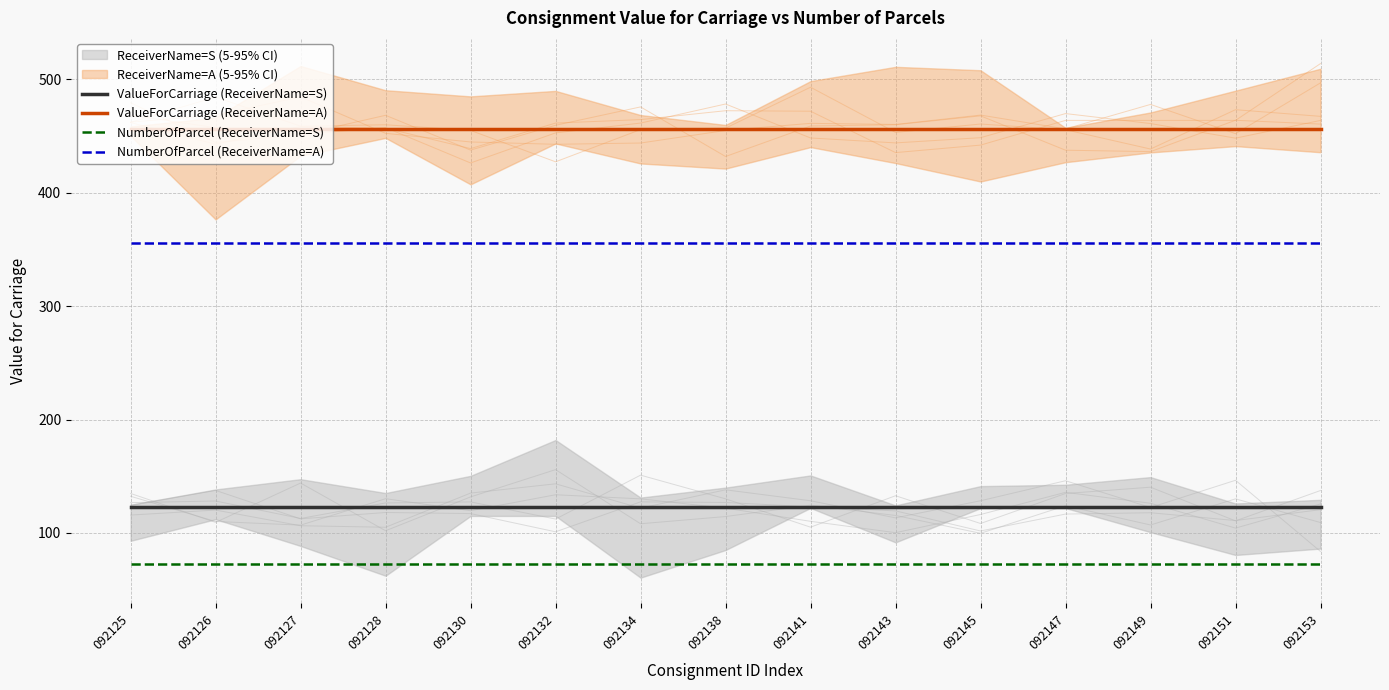

The value of ValueForCarriage (ReceiverName=A) at 092145 is 790. True or false?

False